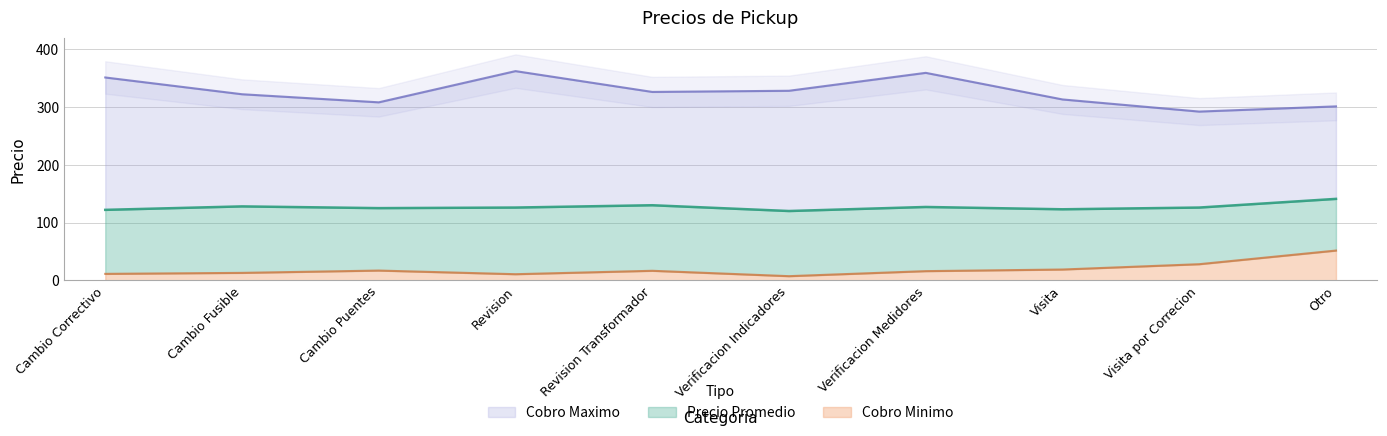

List the series in order of their overall mean, lowest first.

Cobro Minimo, Precio Promedio, Cobro Maximo